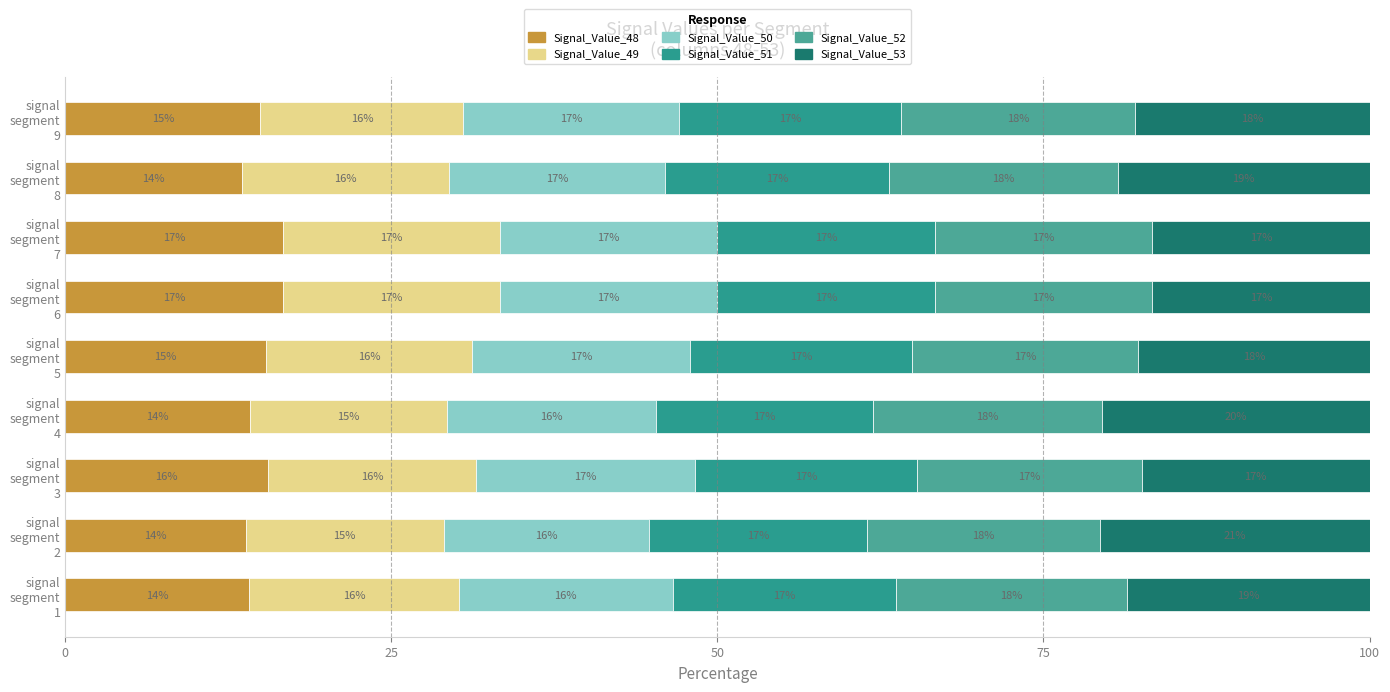

How many data points in Signal_Value_48 are less than 14?

2